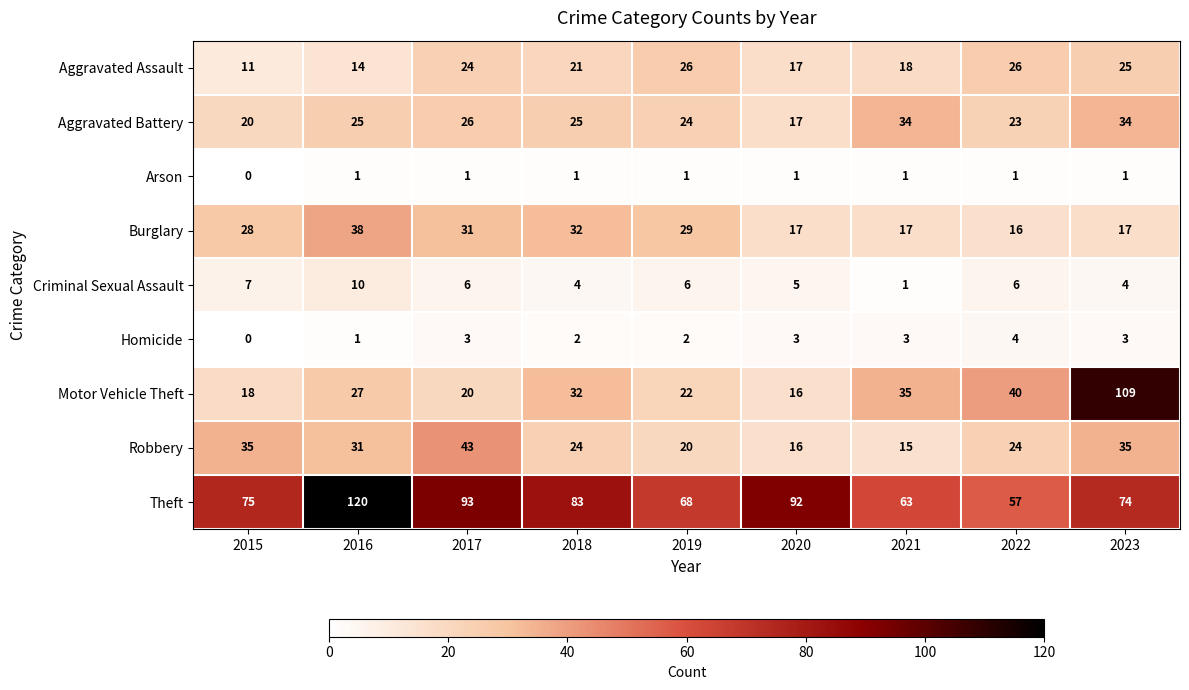

List the series in order of their peak value, highest first.

Theft, Motor Vehicle Theft, Robbery, Burglary, Aggravated Battery, Aggravated Assault, Criminal Sexual Assault, Homicide, Arson